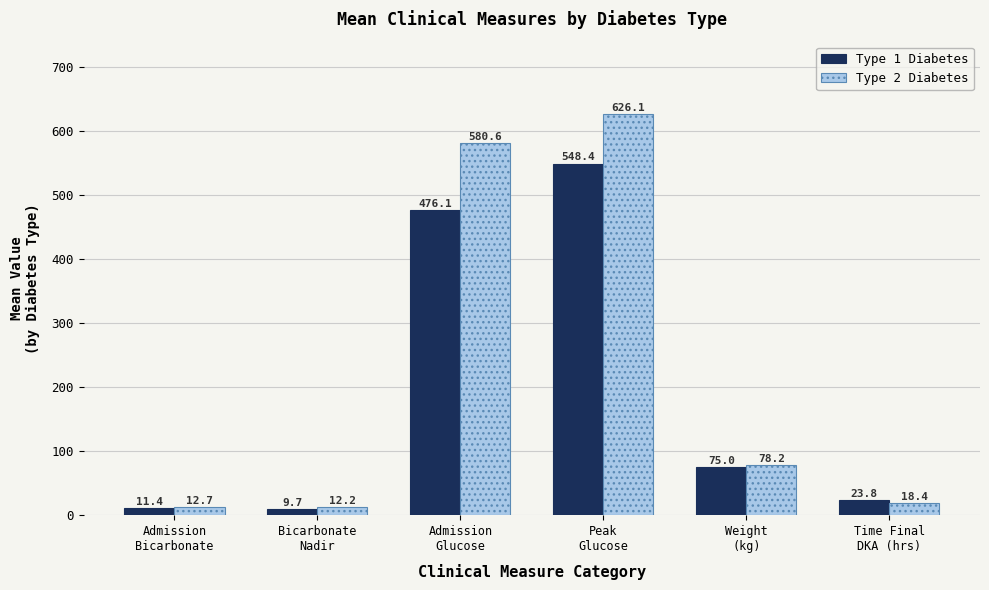

What is the total value across all series at Time Final
DKA (hrs)?

42.2